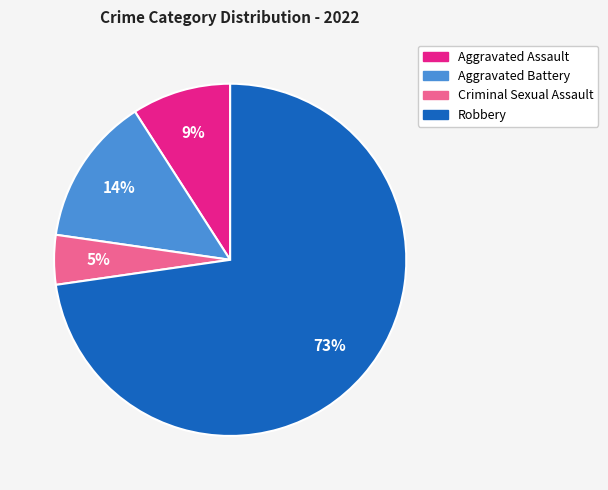

Is it true that Criminal Sexual Assault is 15% of the pie?

False